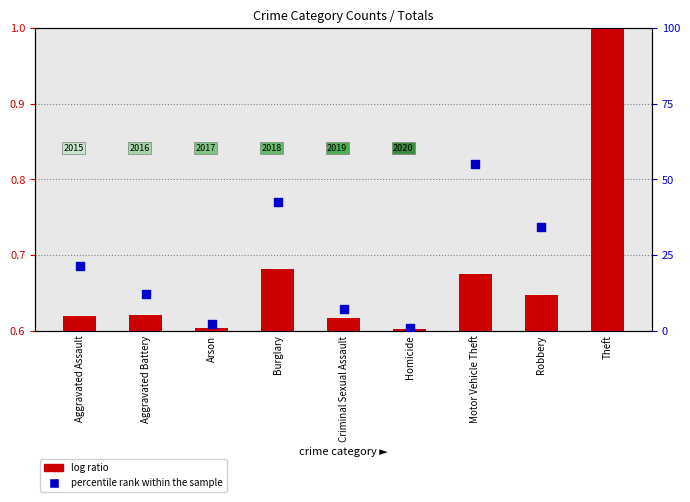

What is the total value across all series at Criminal Sexual Assault?

7.8